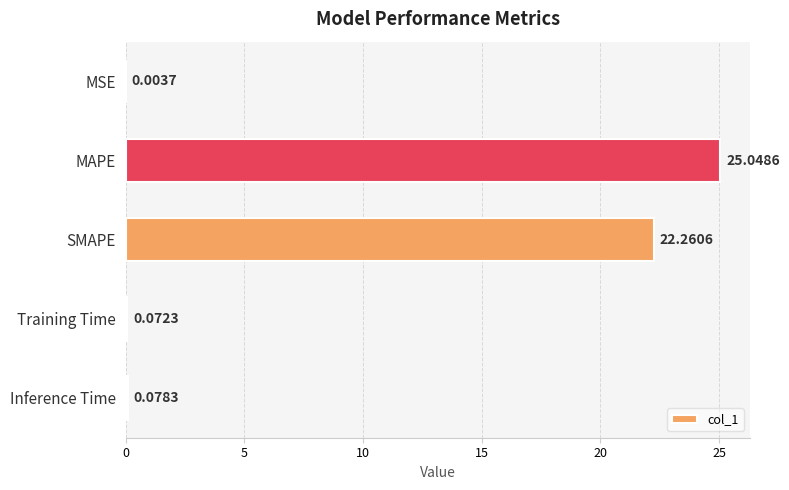

What is the sum of the values at MAPE and MSE?

25.1